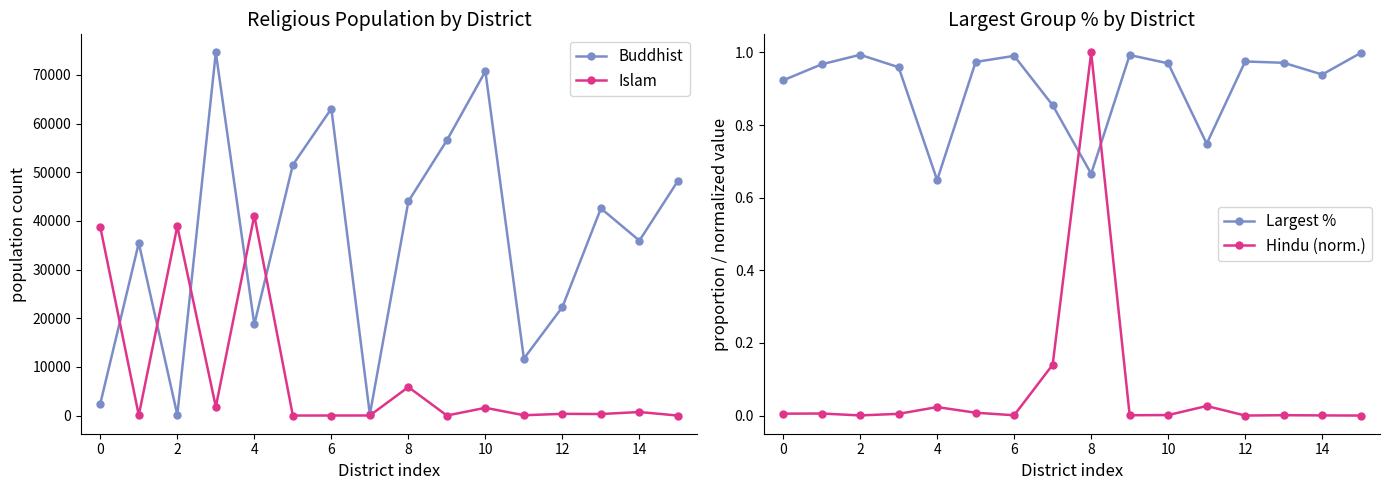

Which series has the largest total across all categories?

Buddhist